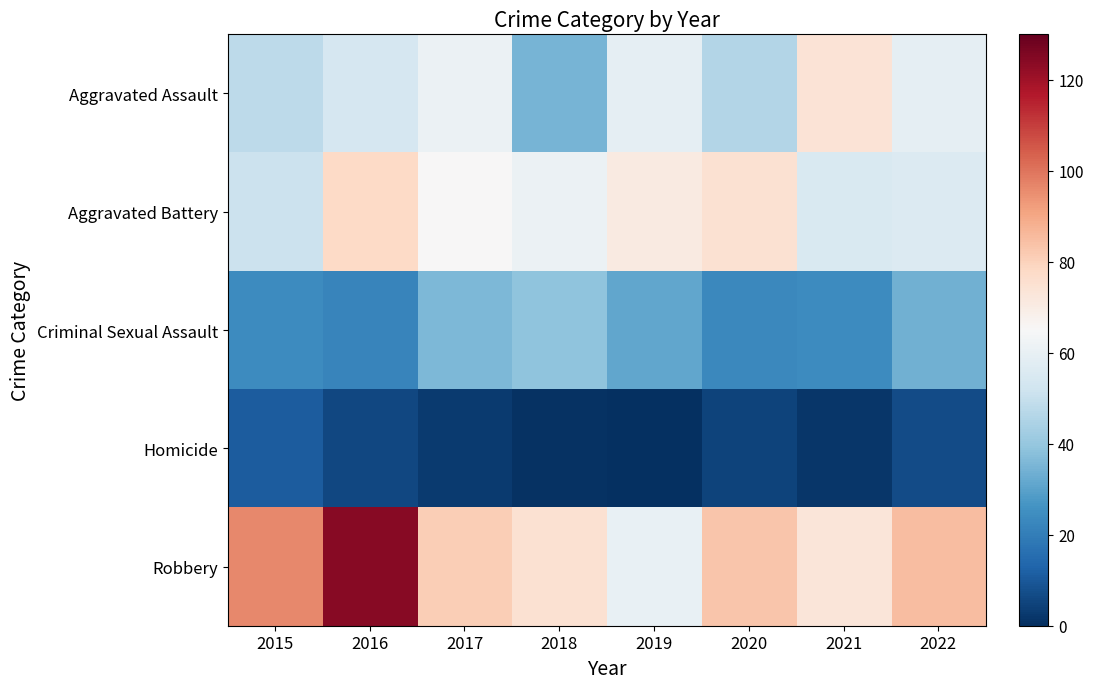

Reading left to right, list all the values displayed in this chart.

Aggravated Assault: 2015=48	2016=54	2017=61	2018=35	2019=59	2020=46	2021=74	2022=59
Aggravated Battery: 2015=51	2016=78	2017=65	2018=61	2019=71	2020=75	2021=55	2022=56
Criminal Sexual Assault: 2015=24	2016=22	2017=36	2018=39	2019=31	2020=23	2021=24	2022=34
Homicide: 2015=11	2016=6	2017=3	2018=1	2019=0	2020=5	2021=2	2022=7
Robbery: 2015=96	2016=124	2017=81	2018=75	2019=60	2020=83	2021=73	2022=85